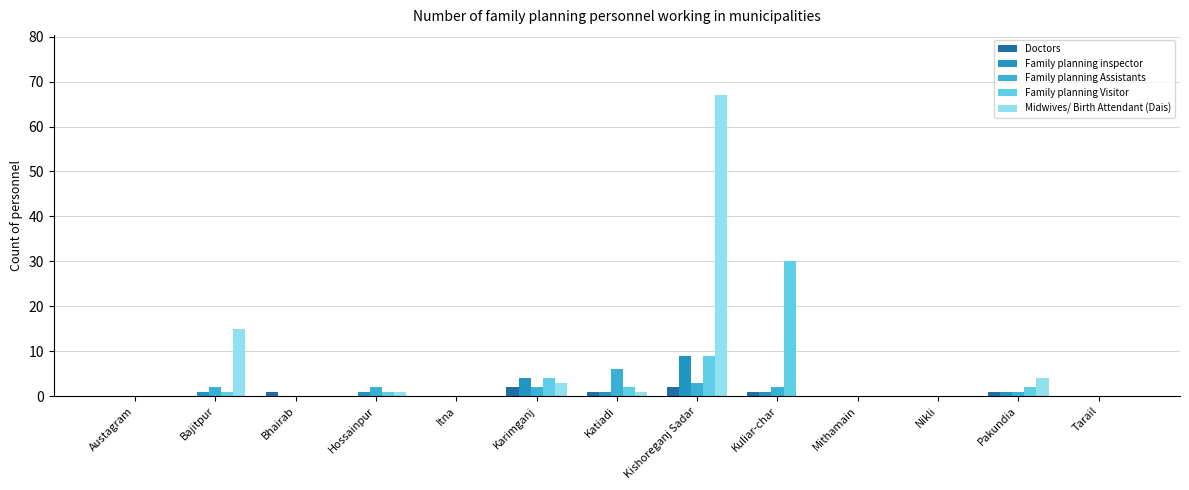

Reading left to right, transcribe all the data shown in this chart.

Doctors: Austagram=0	Bajitpur=0	Bhairab=1	Hossainpur=0	Itna=0	Karimganj=2	Katiadi=1	Kishoreganj Sadar=2	Kuliar-char=1	Mithamain=0	Nikli=0	Pakundia=1	Tarail=0
Family planning inspector: Austagram=0	Bajitpur=1	Bhairab=0	Hossainpur=1	Itna=0	Karimganj=4	Katiadi=1	Kishoreganj Sadar=9	Kuliar-char=1	Mithamain=0	Nikli=0	Pakundia=1	Tarail=0
Family planning Assistants: Austagram=0	Bajitpur=2	Bhairab=0	Hossainpur=2	Itna=0	Karimganj=2	Katiadi=6	Kishoreganj Sadar=3	Kuliar-char=2	Mithamain=0	Nikli=0	Pakundia=1	Tarail=0
Family planning Visitor: Austagram=0	Bajitpur=1	Bhairab=0	Hossainpur=1	Itna=0	Karimganj=4	Katiadi=2	Kishoreganj Sadar=9	Kuliar-char=30	Mithamain=0	Nikli=0	Pakundia=2	Tarail=0
Midwives/ Birth Attendant (Dais): Austagram=0	Bajitpur=15	Bhairab=0	Hossainpur=1	Itna=0	Karimganj=3	Katiadi=1	Kishoreganj Sadar=67	Kuliar-char=0	Mithamain=0	Nikli=0	Pakundia=4	Tarail=0